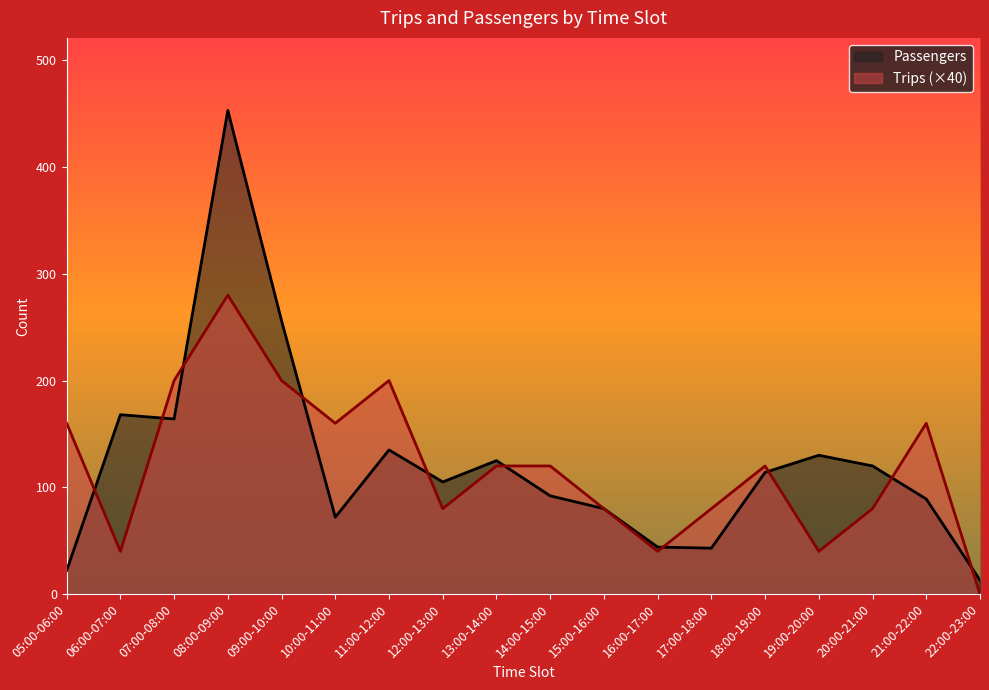

Reading left to right, extract all data points from this chart.

Passengers: 22	168	164	453	256	72	135	105	125	92	80	44	43	114	130	120	89	13
Trips: 160	40	200	280	200	160	200	80	120	120	80	40	80	120	40	80	160	0